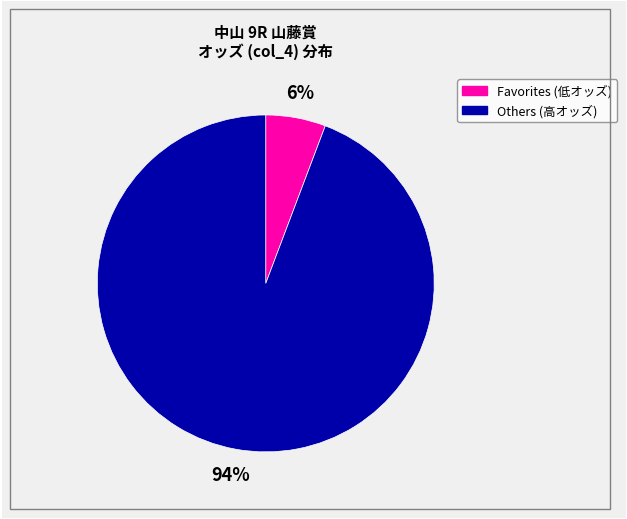

Is there a majority slice in this chart?

Yes